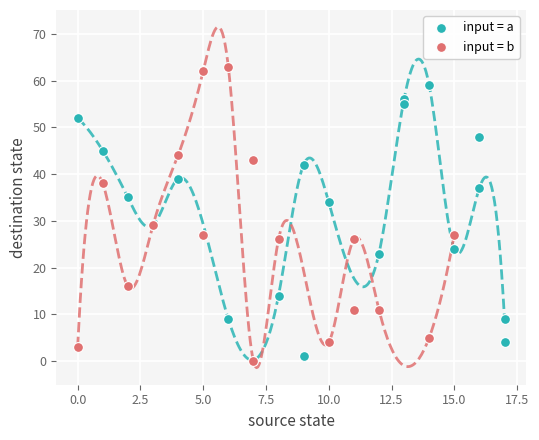

Which series has the largest Y range (max minus min)?

input = b